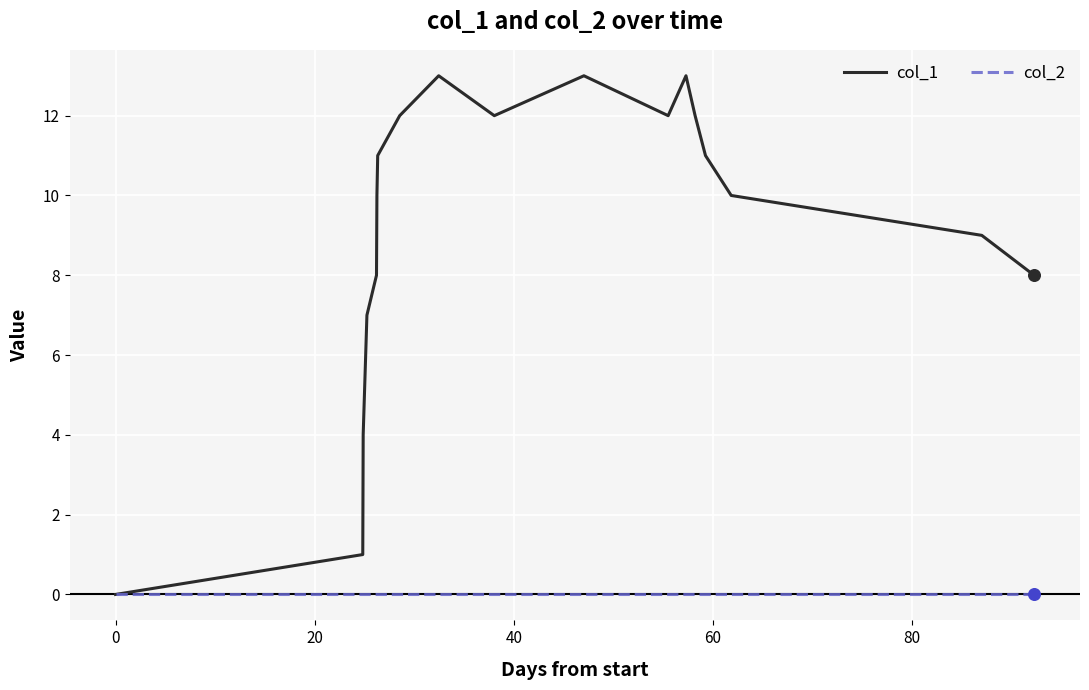

Which series has the widest spread of values?

col_1